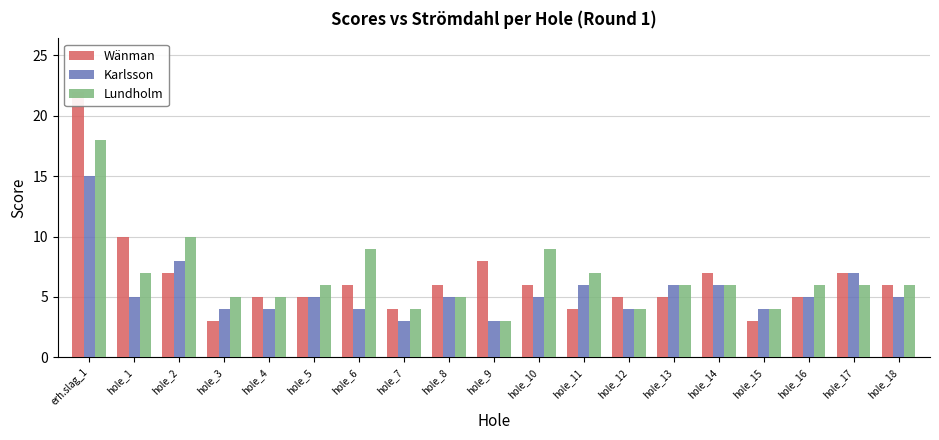

What position from the left is hole_5?

6